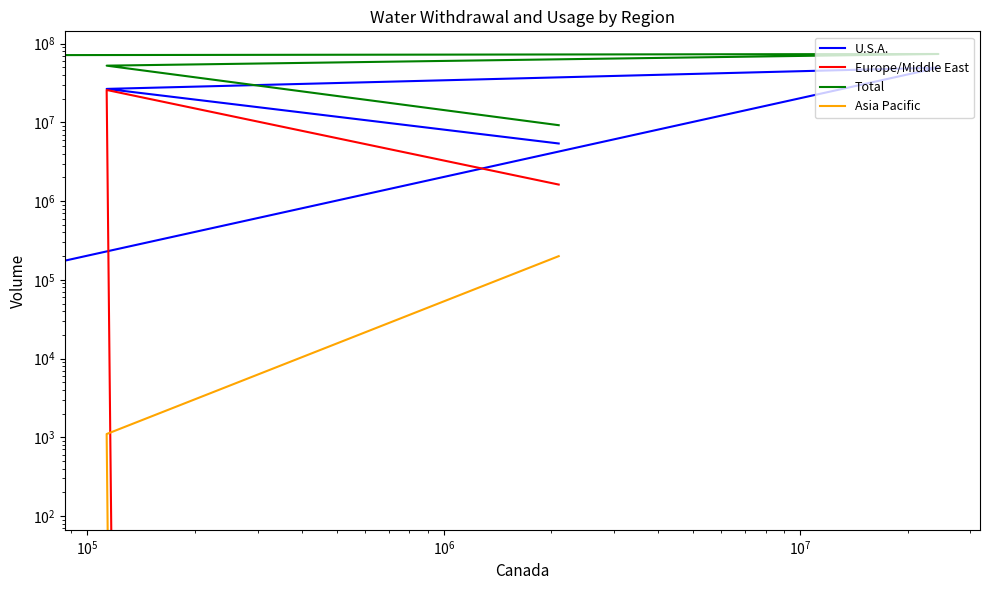

Reading left to right, list all the values displayed in this chart.

U.S.A.: 5400000.0	26665240.0	49613560.0	0.0
Europe/Middle East: 1623895.0	25854000.0	0.0	129.5
Total: 9223895.0	52633552.0	74024125.0	129.5
Asia Pacific: 200000.0	1100.0	0.0	0.0